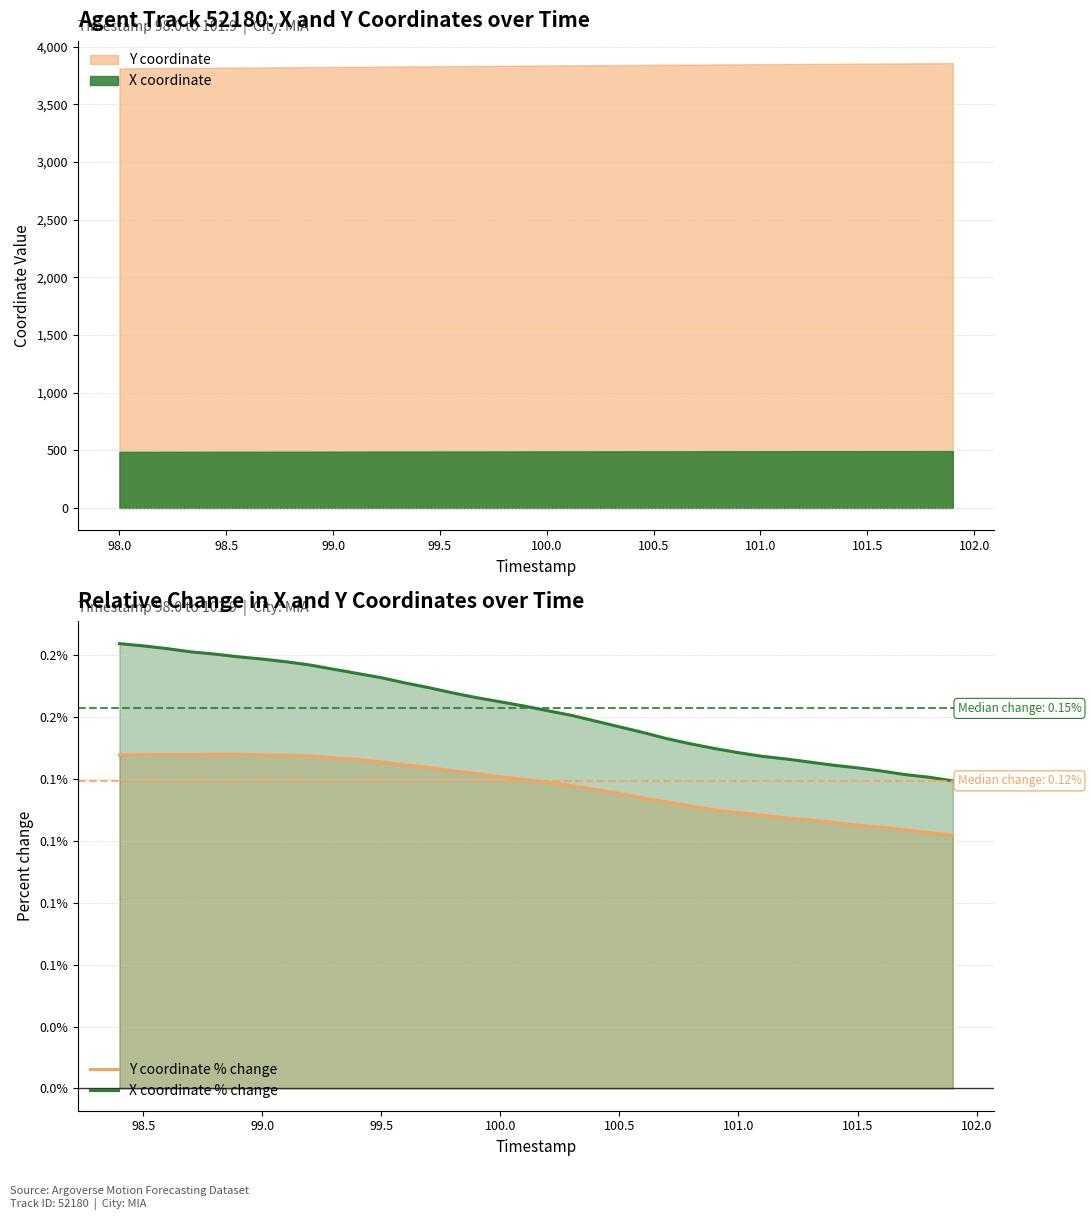

True or false: Y coordinate % change and X coordinate % change intersect in this chart.

False